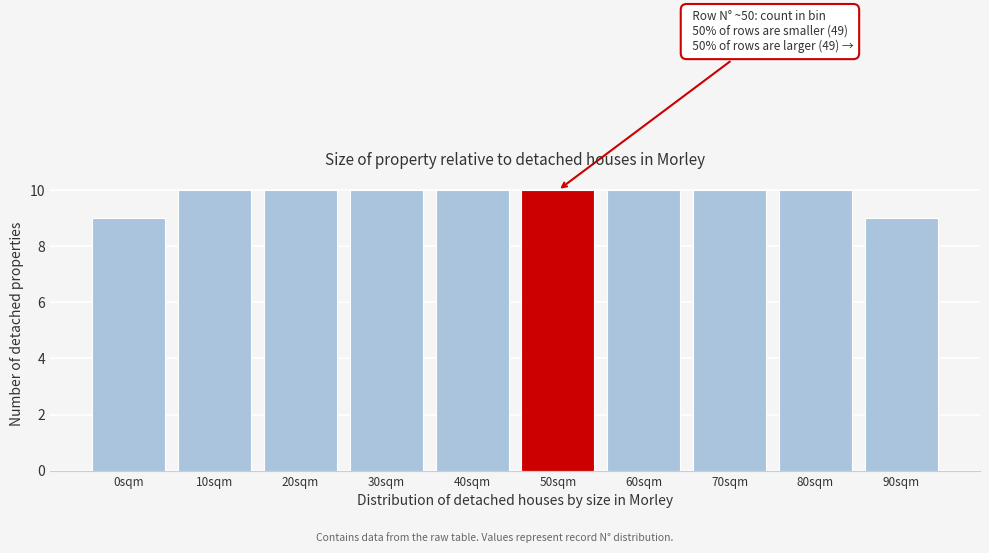

Reading left to right, transcribe all the data shown in this chart.

9	10	10	10	10	10	10	10	10	9